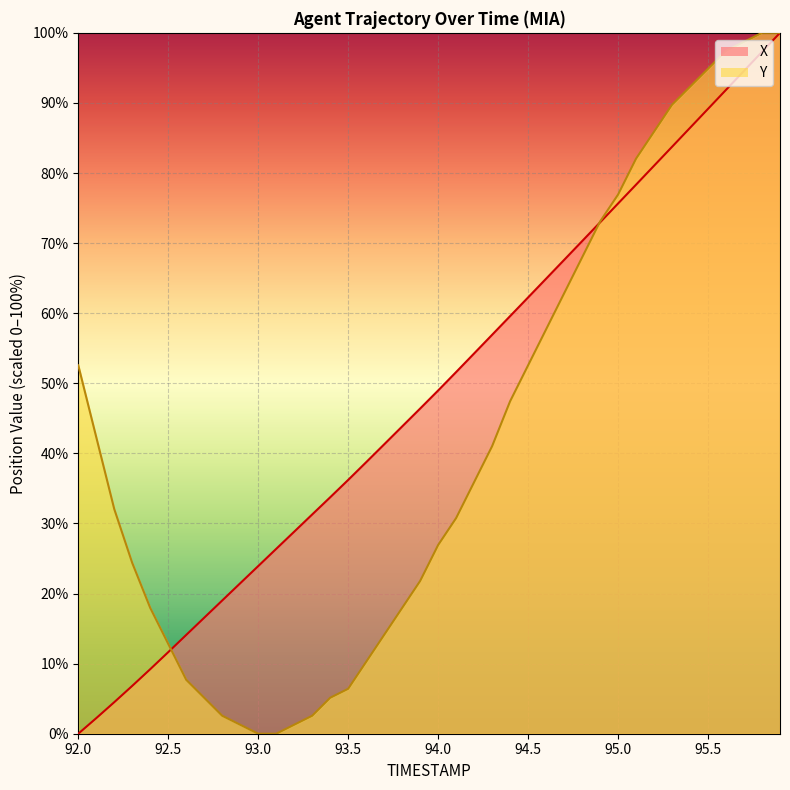

Count the number of data series in this chart.

2